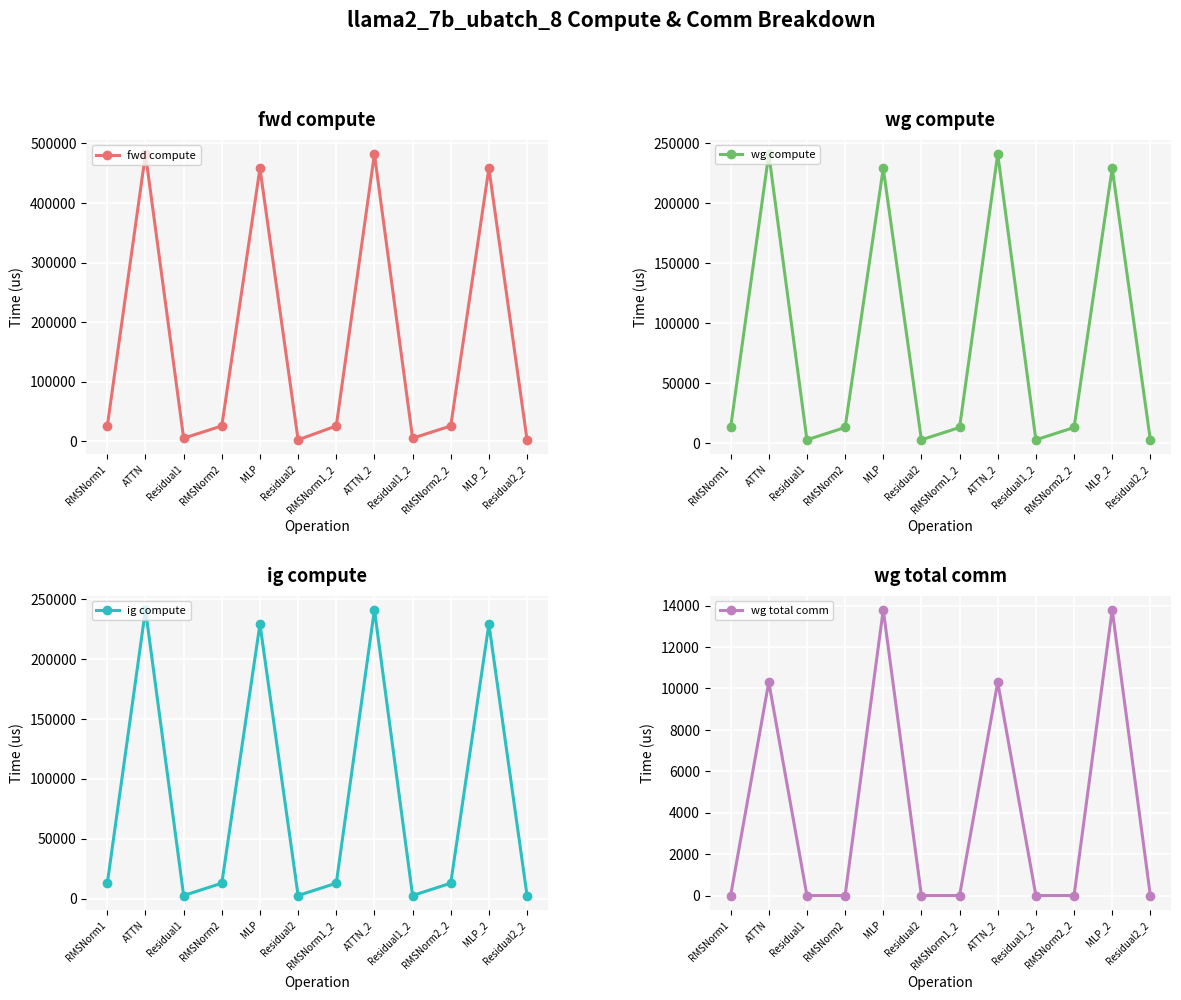

Reading right to left, extract all data points from this chart.

fwd compute: 2683.7	457954.1	25921.1	5367.4	481787.9	25921.1	2683.7	457954.1	25921.1	5367.4	481787.9	25921.1
wg compute: 2683.7	228977.0	12960.6	2683.7	240893.9	12960.6	2683.7	228977.0	12960.6	2683.7	240893.9	12960.6
ig compute: 2683.7	228977.0	12960.6	2683.7	240893.9	12960.6	2683.7	228977.0	12960.6	2683.7	240893.9	12960.6
wg total comm: 0.0	13800.3	0.0	0.0	10306.8	0.0	0.0	13800.3	0.0	0.0	10306.8	0.0